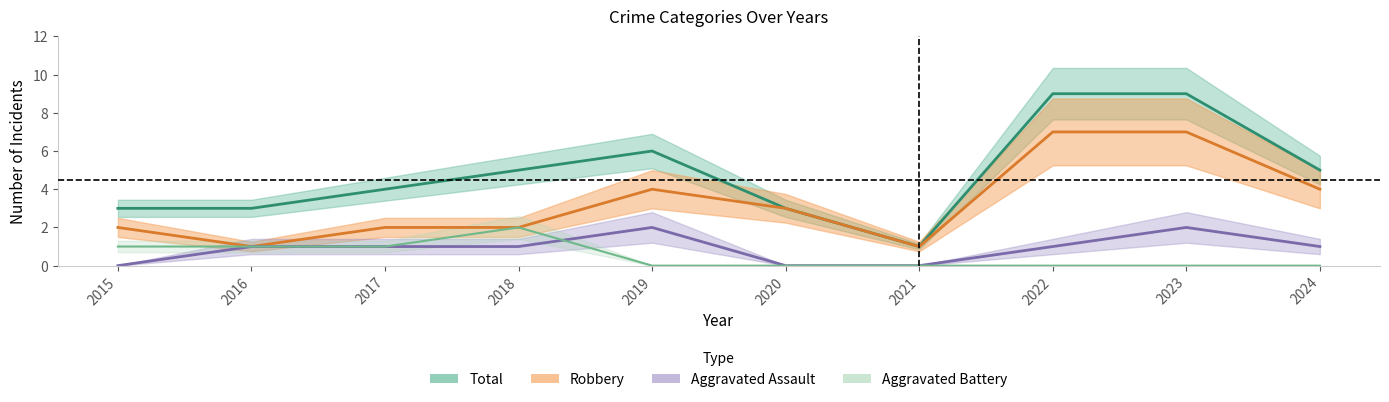

Reading left to right, transcribe all the data shown in this chart.

Aggravated Assault: 0	1	1	1	2	0	0	1	2	1
Aggravated Battery: 1	1	1	2	0	0	0	0	0	0
Robbery: 2	1	2	2	4	3	1	7	7	4
Total: 3	3	4	5	6	3	1	9	9	5